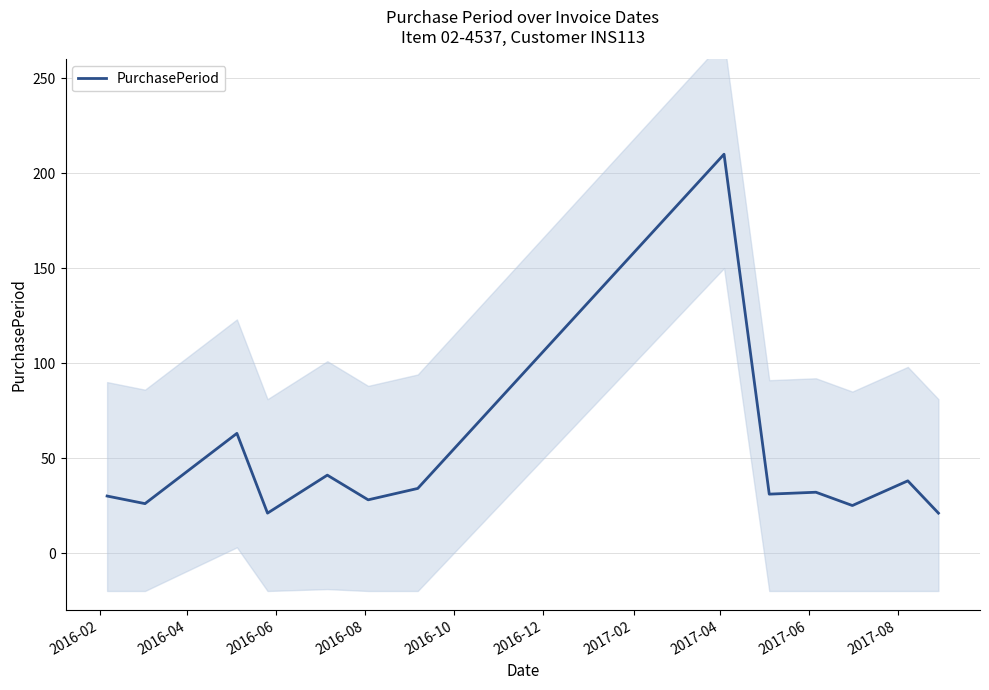

What is the maximum value shown in the chart?

210